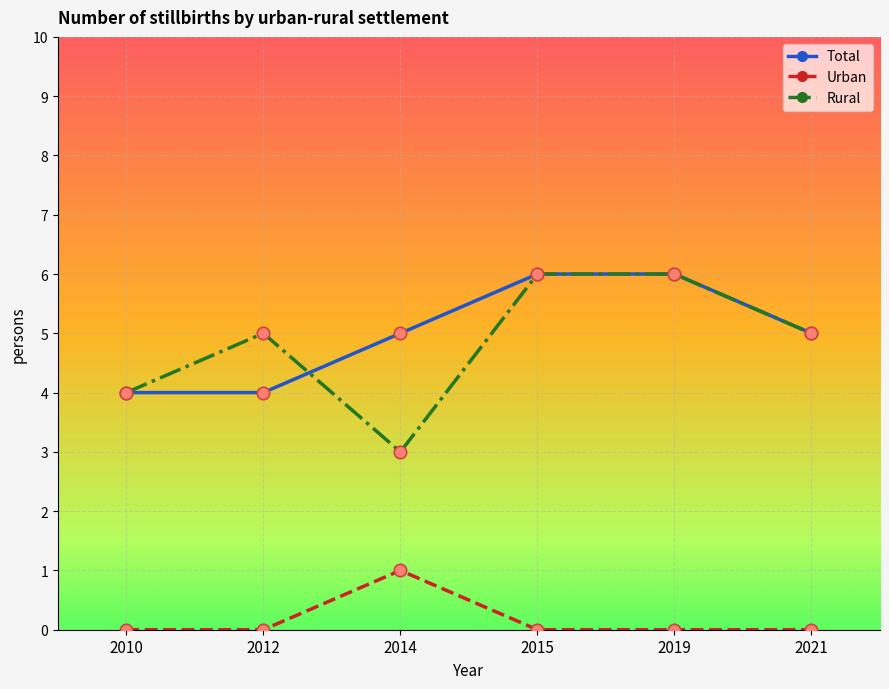

At how many categories does at least one series exceed 3?

6